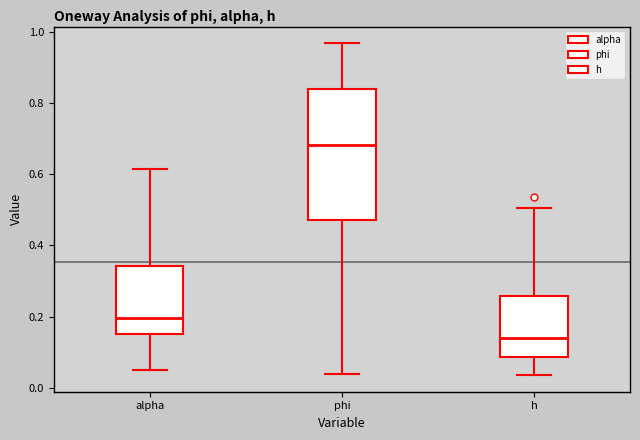

Comparing the boxes themselves (not the whiskers), which one is the tallest?

phi